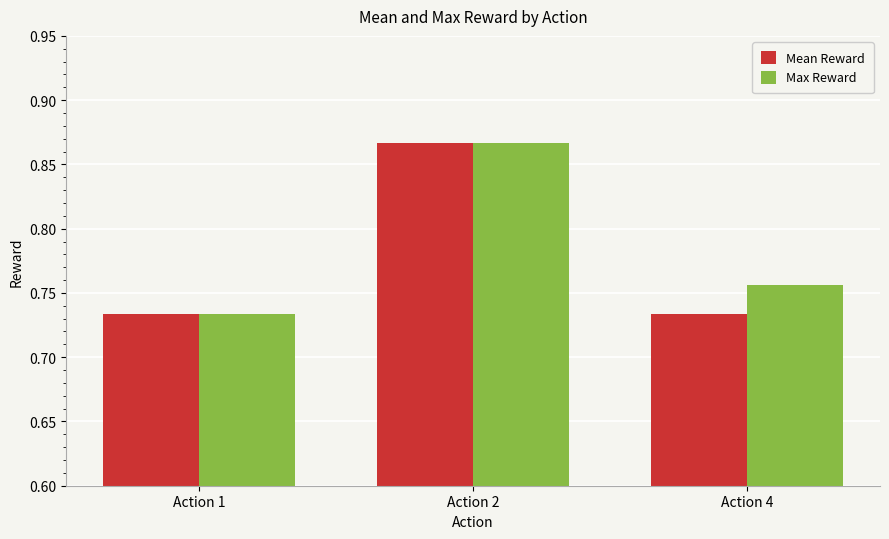

What is the sum of the Max Reward values at Action 4 and Action 2?

1.6